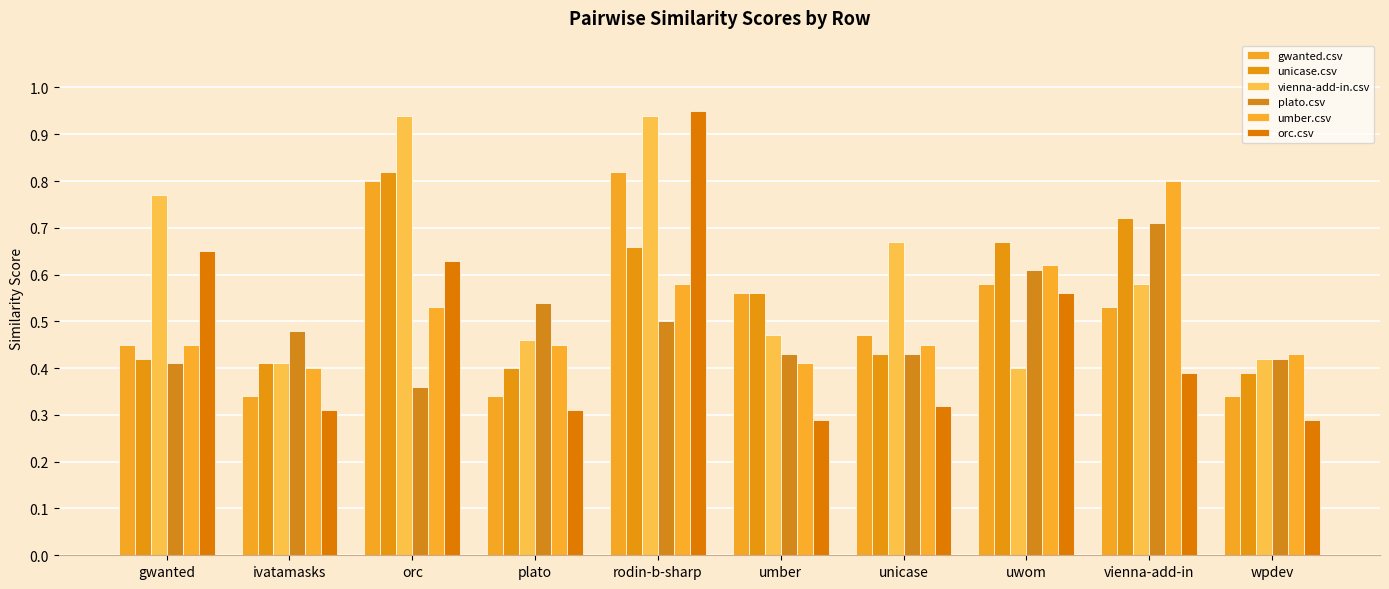

Which series changed the most between gwanted and orc?

unicase.csv